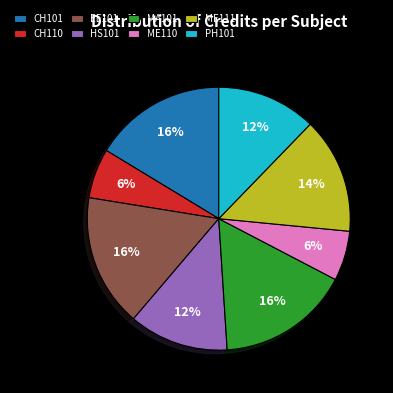

How many slices are in this pie chart?

8